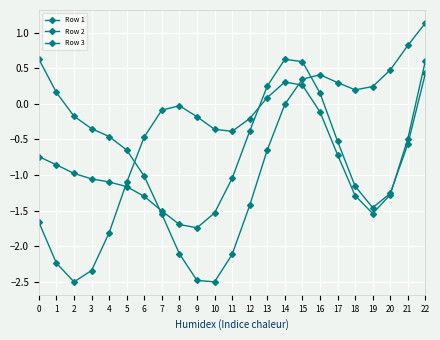

How many categories are shown in the chart?

23